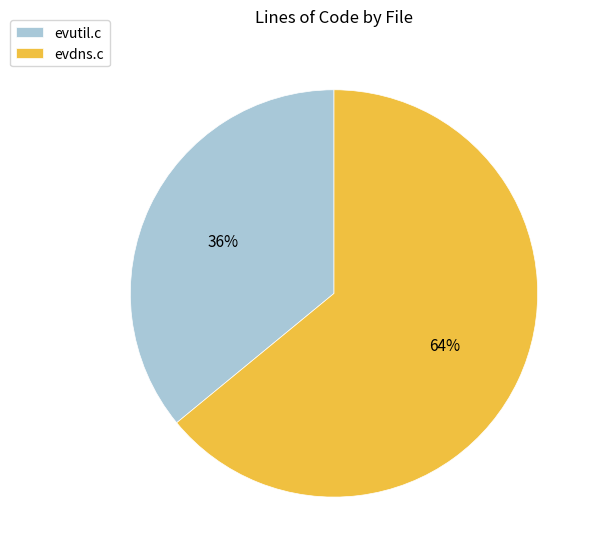

The evdns.c slice represents 71% of the pie. True or false?

False